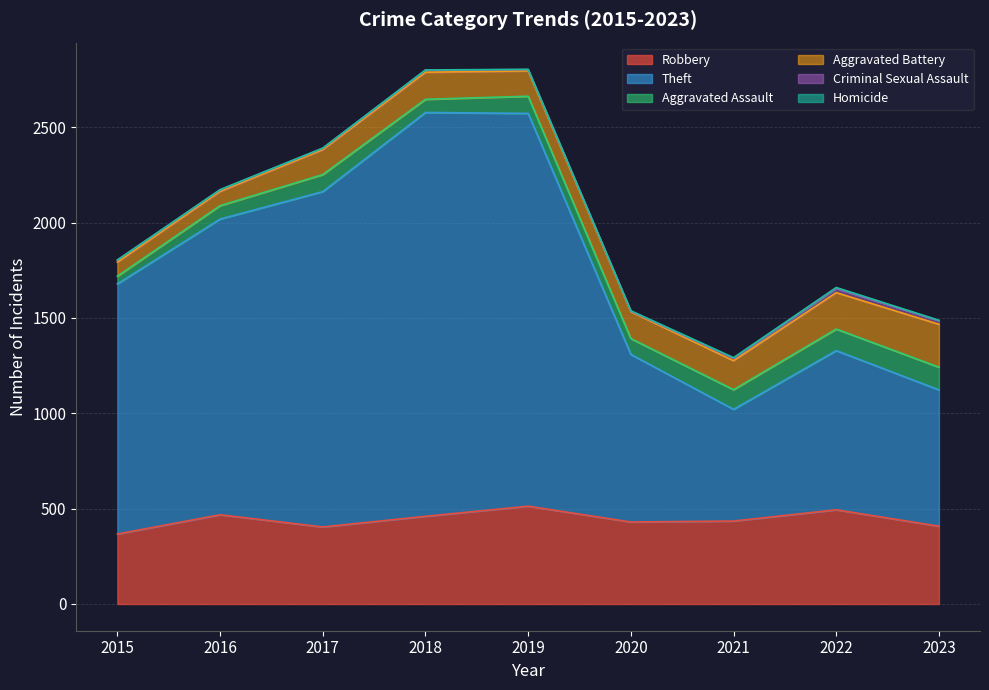

At how many categories does at least one series exceed 2086?

1